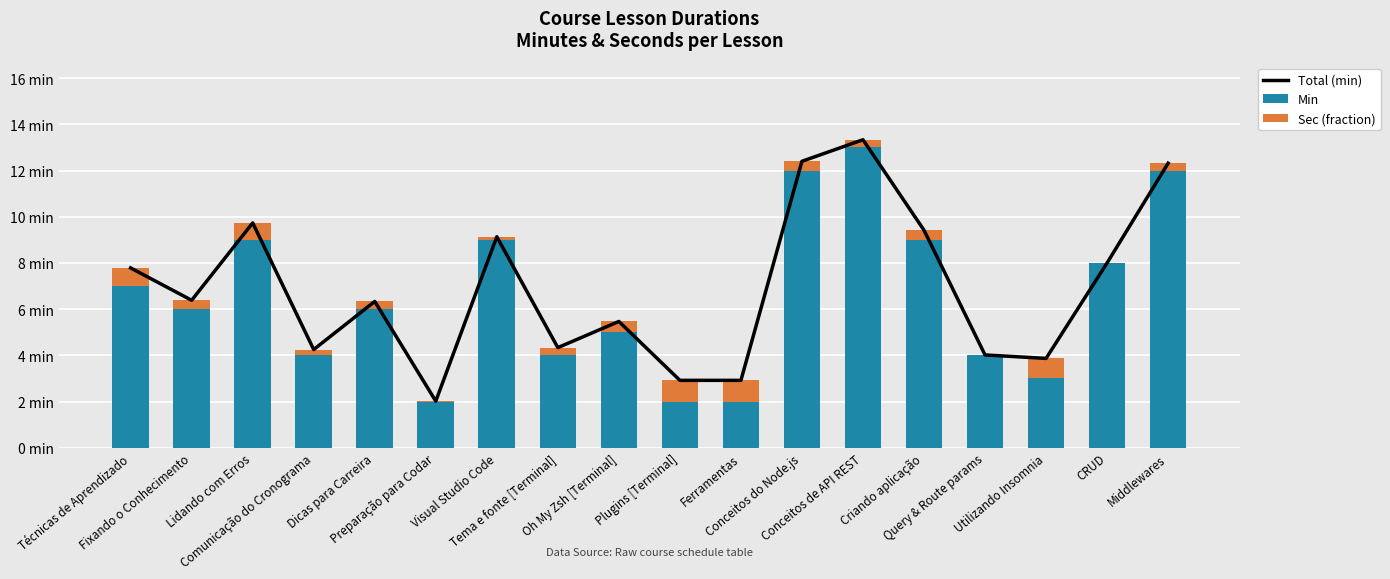

What is the total value across all series at Tema e fonte [Terminal]?

8.7